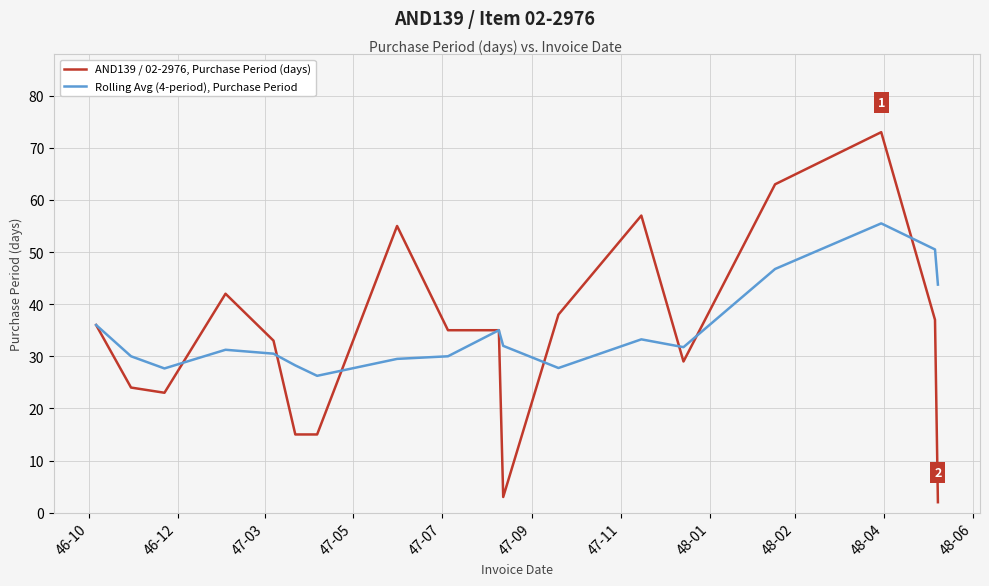

Which series has the largest range (max minus min)?

AND139 / 02-2976, Purchase Period (days)